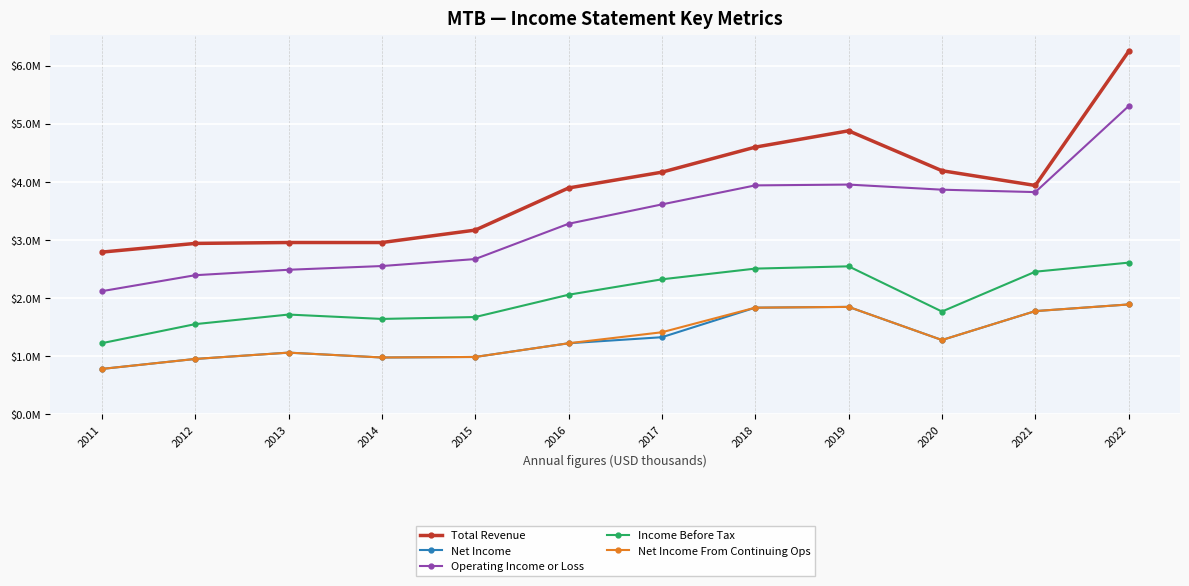

The Total Revenue series shows 4598700 at 2018. True or false?

True